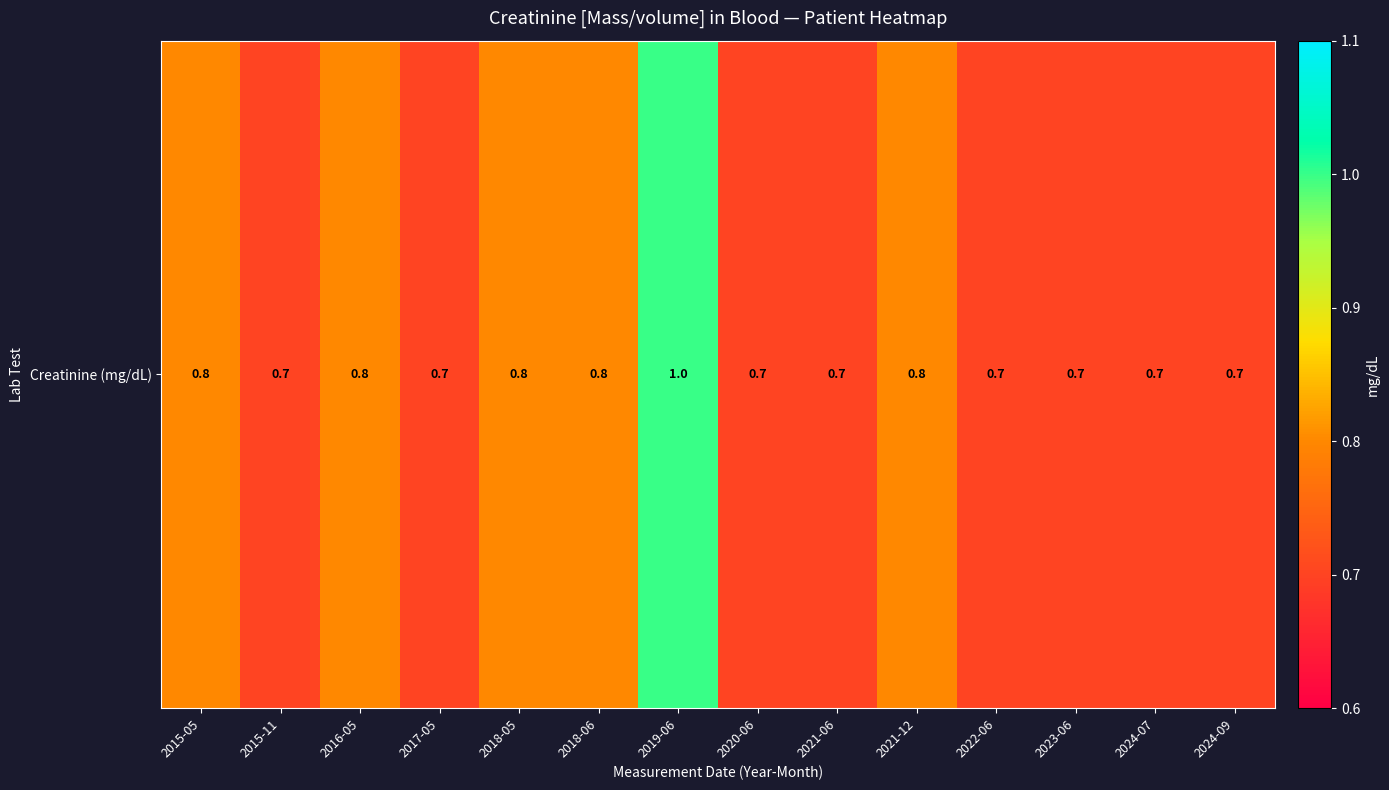

How many data points does each series have?

14